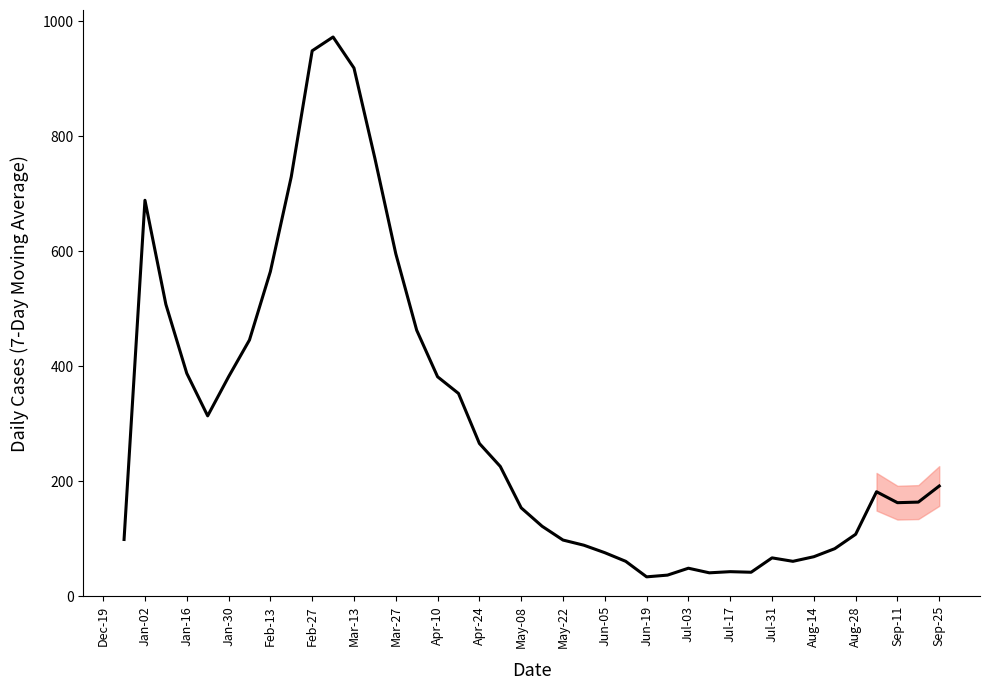

What is the greatest value displayed?

973